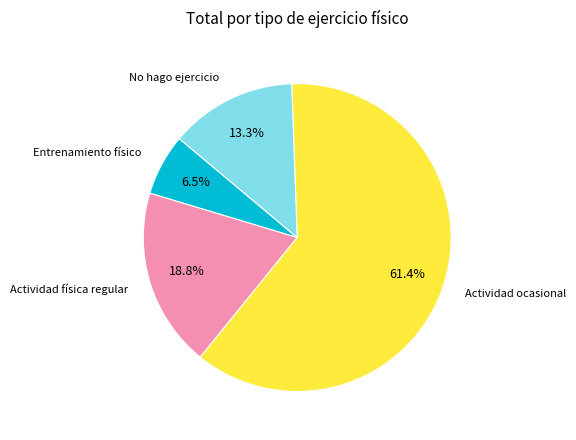

How many segments does this pie chart have?

4